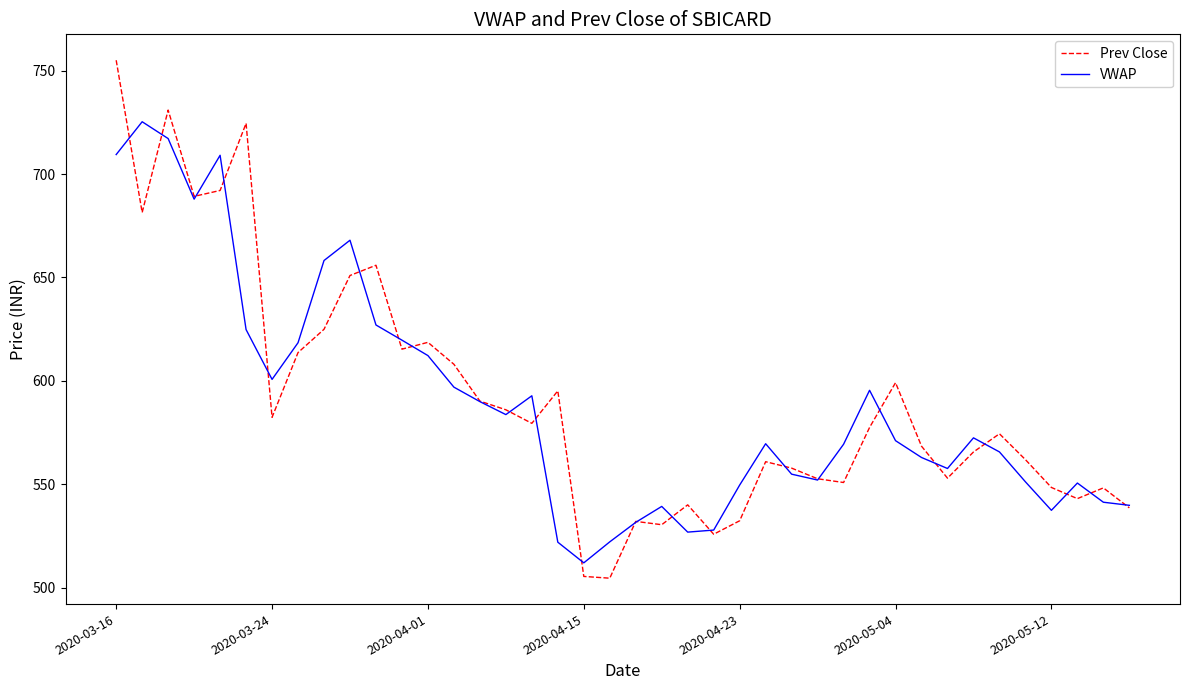

In Prev Close, how many points are higher than both neighbors (excluding endpoints)?

11